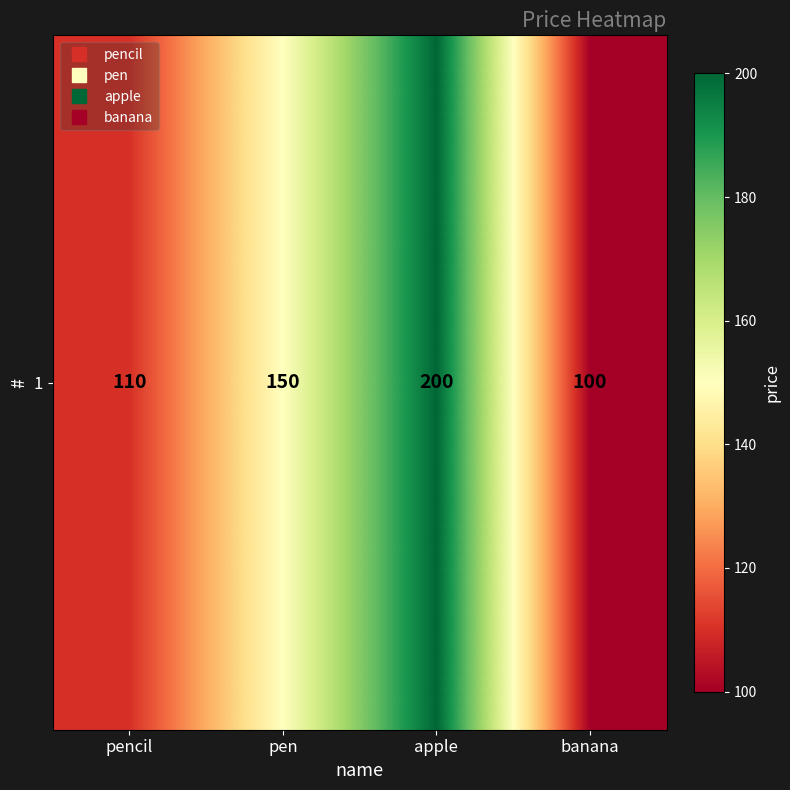

Is it true that the value at banana is 134?

False